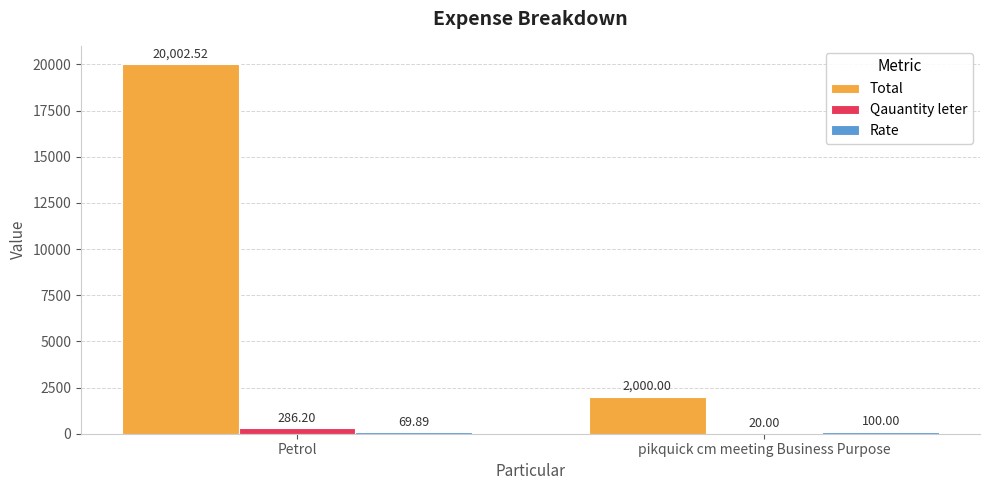

Which label corresponds to the largest value in the chart?

Petrol